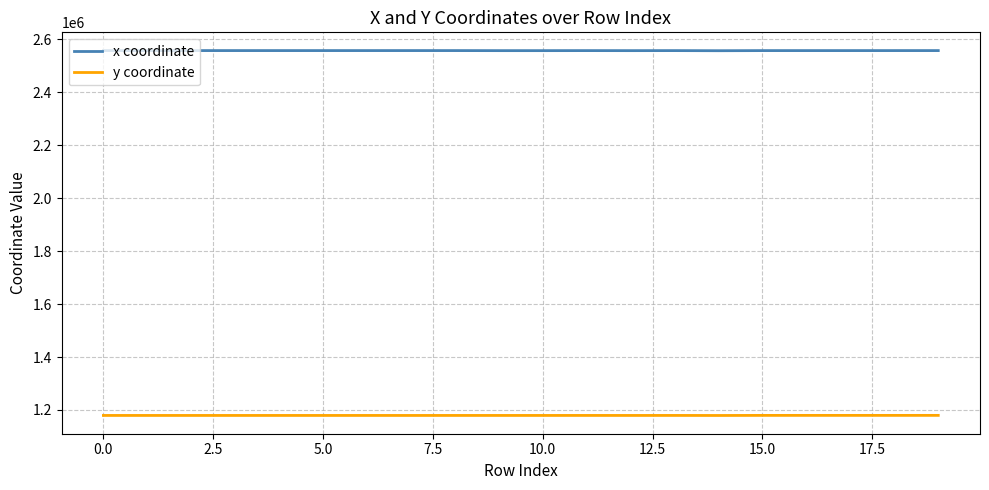

Which series has the largest total across all categories?

x coordinate